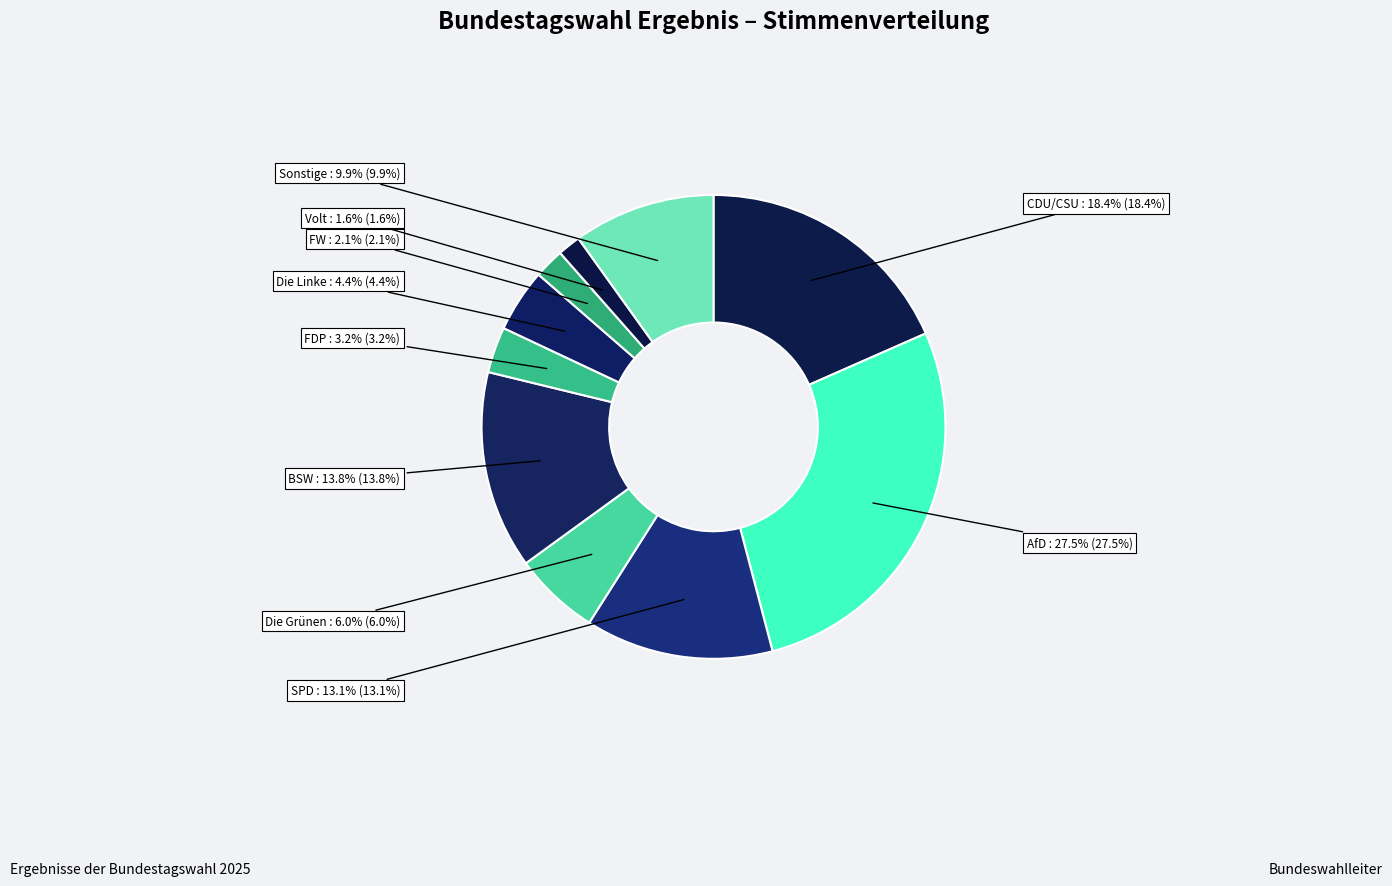

Does any single category account for the majority?

No